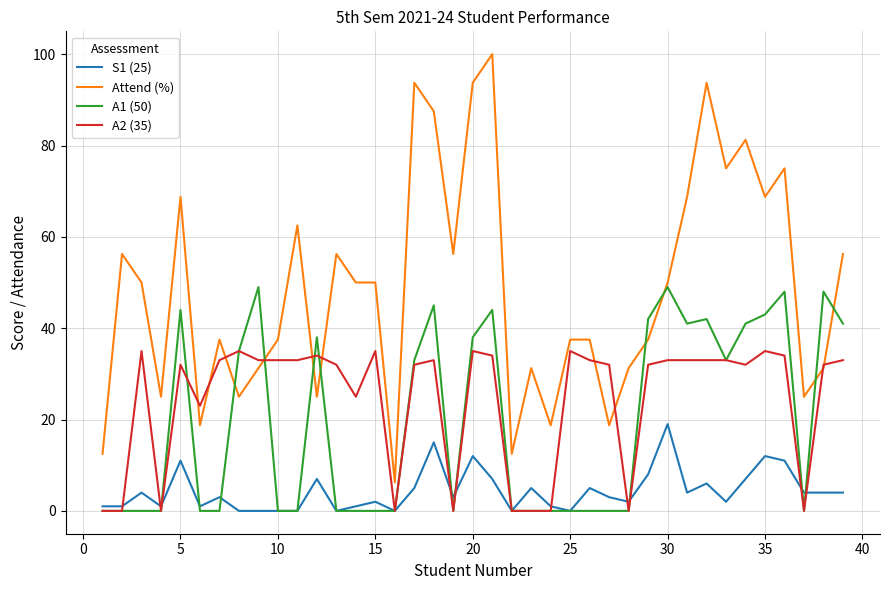

Rank the series by their maximum value, from lowest to highest.

S1 (25), A2 (35), A1 (50), Attend (%)